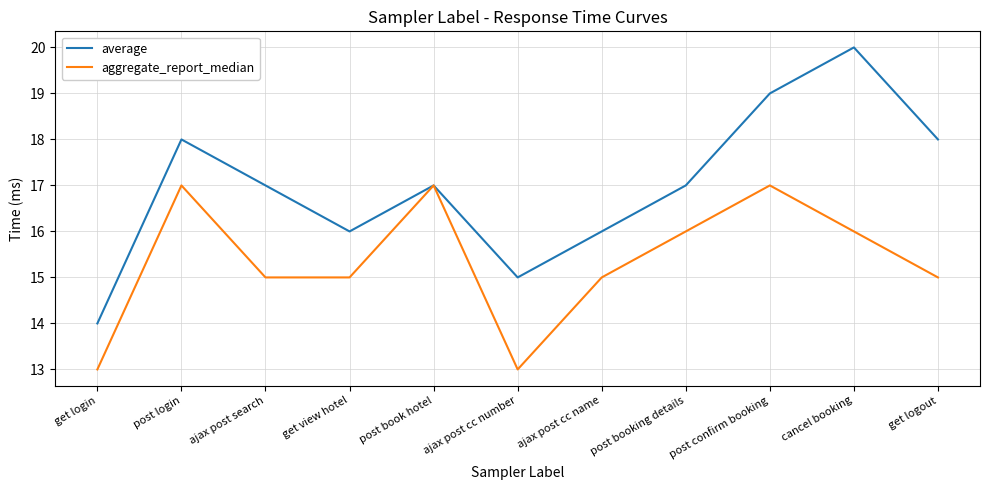

How many aggregate_report_median values are between 15 and 17?

9